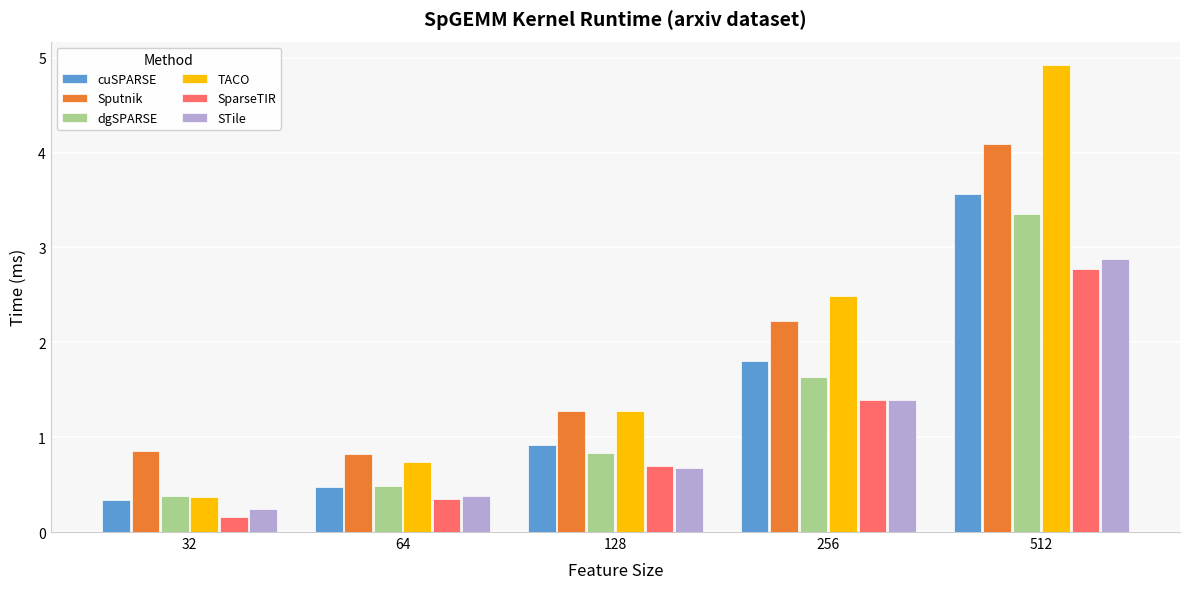

Reading right to left, transcribe all the data shown in this chart.

cuSPARSE: 512=3.6	256=1.8	128=0.9	64=0.5	32=0.3
Sputnik: 512=4.1	256=2.2	128=1.3	64=0.8	32=0.9
dgSPARSE: 512=3.4	256=1.6	128=0.8	64=0.5	32=0.4
TACO: 512=4.9	256=2.5	128=1.3	64=0.7	32=0.4
SparseTIR: 512=2.8	256=1.4	128=0.7	64=0.4	32=0.2
STile: 512=2.9	256=1.4	128=0.7	64=0.4	32=0.2